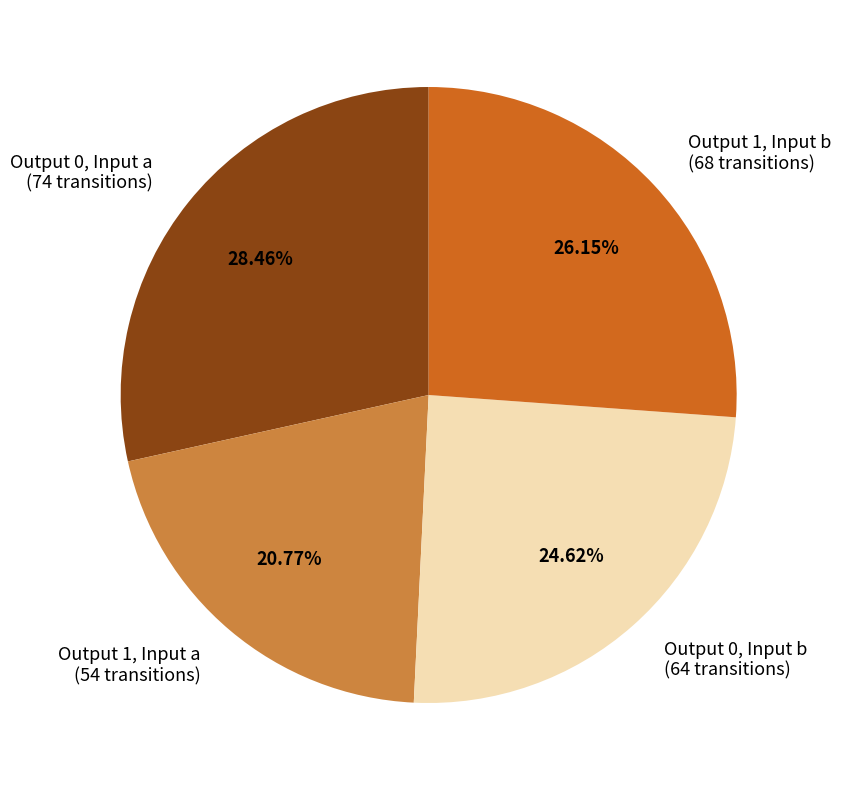

Rank the categories by value from highest to lowest.

Output 0, Input a (74 transitions), Output 1, Input b (68 transitions), Output 0, Input b (64 transitions), Output 1, Input a (54 transitions)